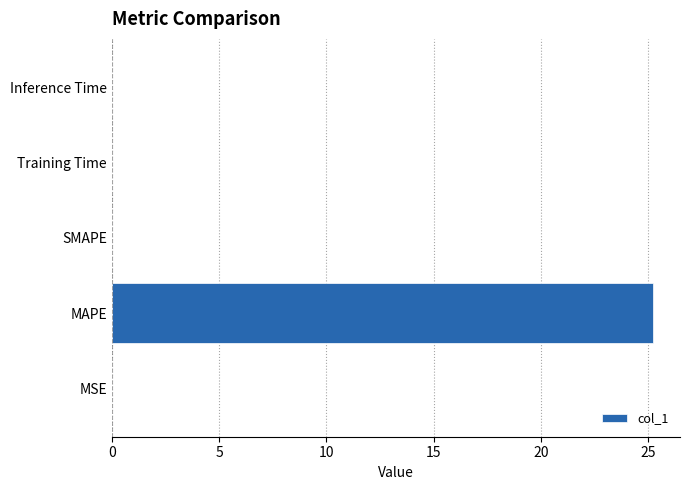

True or false: the data shows 14.9 at MAPE.

False